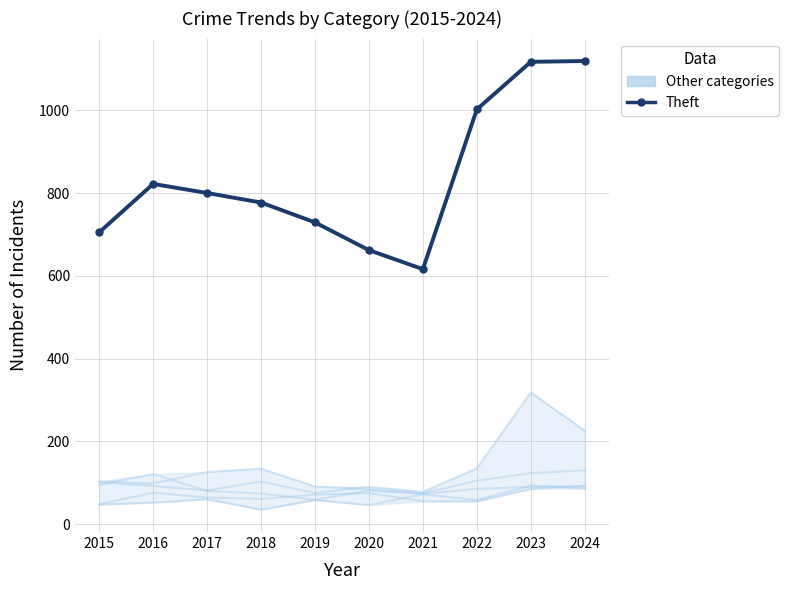

Reading left to right, list all the values displayed in this chart.

Aggravated Assault: 2015=47	2016=52	2017=60	2018=35	2019=58	2020=46	2021=72	2022=58	2023=93	2024=86
Aggravated Battery: 2015=48	2016=76	2017=64	2018=61	2019=71	2020=75	2021=55	2022=55	2023=85	2024=93
Burglary: 2015=103	2016=98	2017=126	2018=134	2019=91	2020=84	2021=74	2022=105	2023=123	2024=130
Motor Vehicle Theft: 2015=101	2016=92	2017=81	2018=103	2019=75	2020=90	2021=78	2022=135	2023=318	2024=226
Robbery: 2015=95	2016=121	2017=80	2018=74	2019=59	2020=81	2021=73	2022=85	2023=90	2024=91
Theft (main): 2015=705	2016=822	2017=800	2018=777	2019=729	2020=662	2021=616	2022=1002	2023=1117	2024=1119